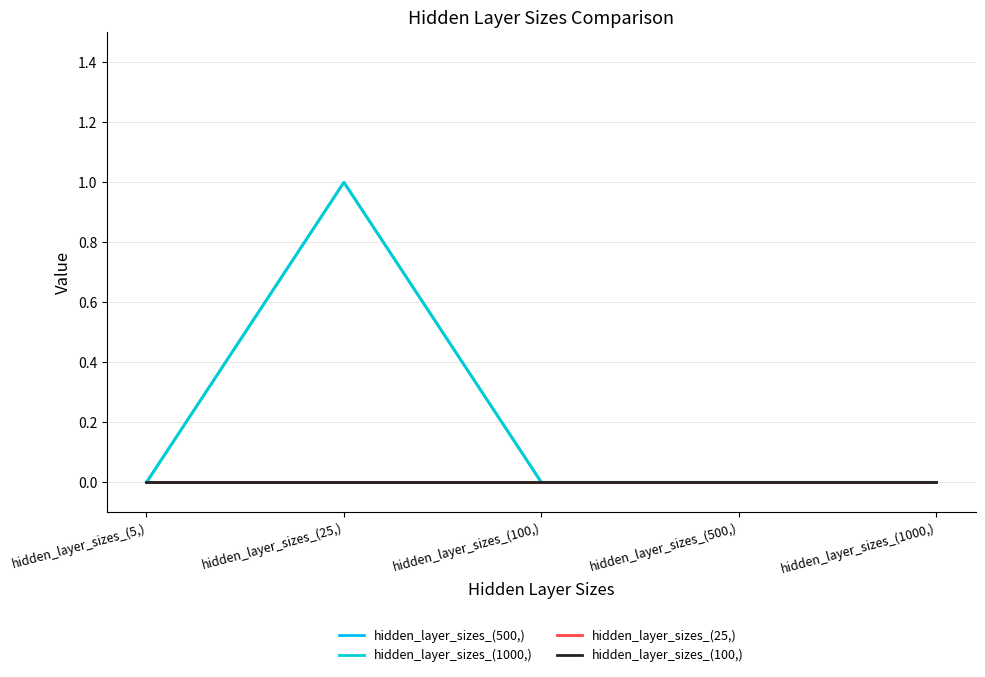

Is it true that hidden_layer_sizes_(100,) equals 0 at hidden_layer_sizes_(25,)?

True